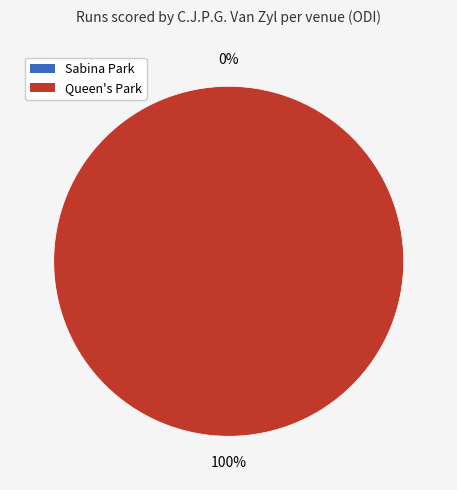

What is the smallest slice in the pie chart?

Sabina Park